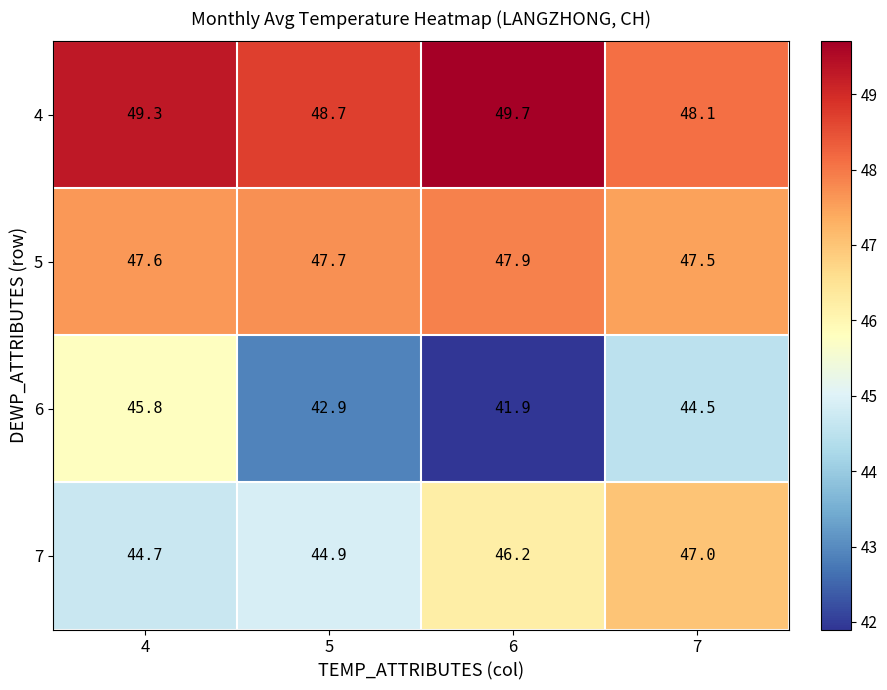

Where does the 4 series first go above 49?

4